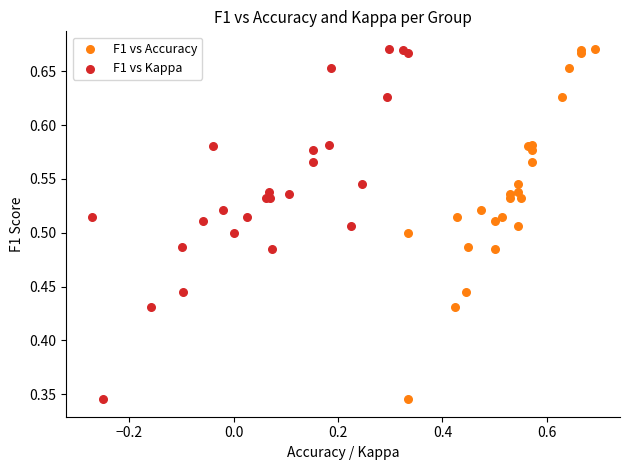

What are all the series names shown in the legend?

F1 vs Accuracy, F1 vs Kappa